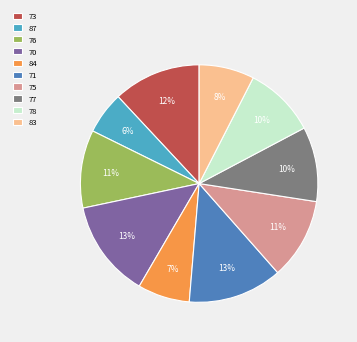

To the nearest percent, what portion does 83 represent?

8%